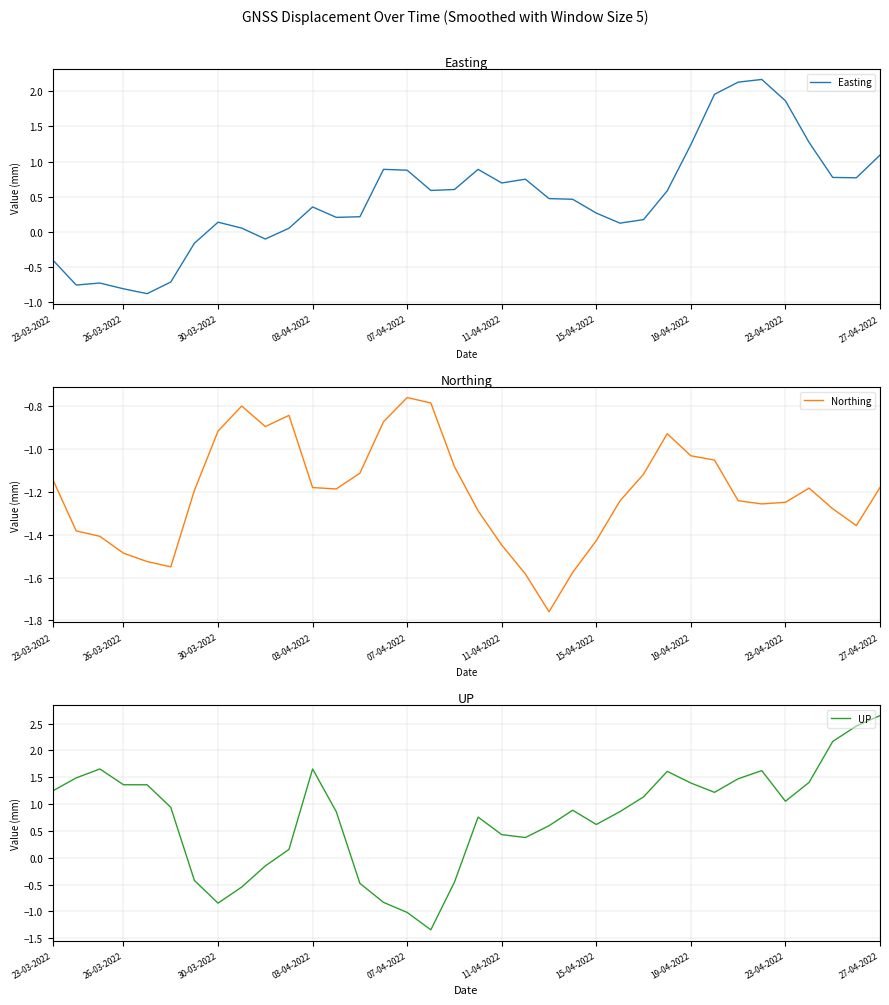

At which label does Easting first exceed 0?

30-03-2022